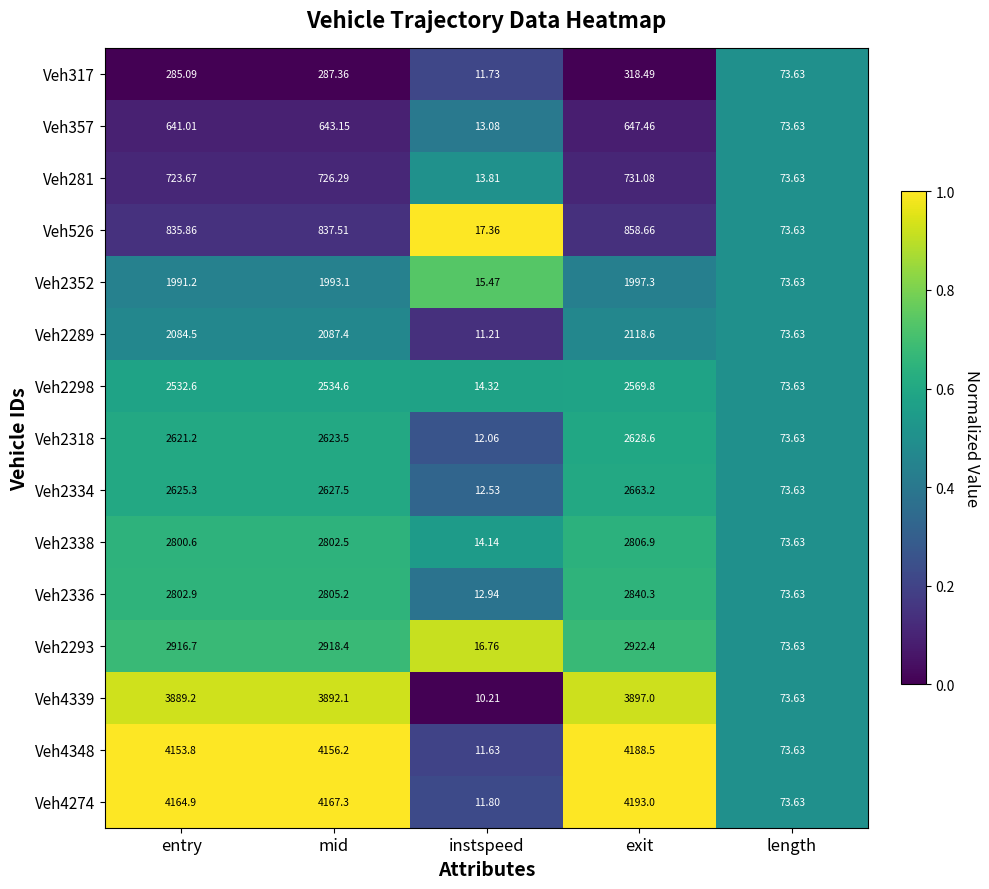

At which category does the chart reach its minimum across all series?

instspeed